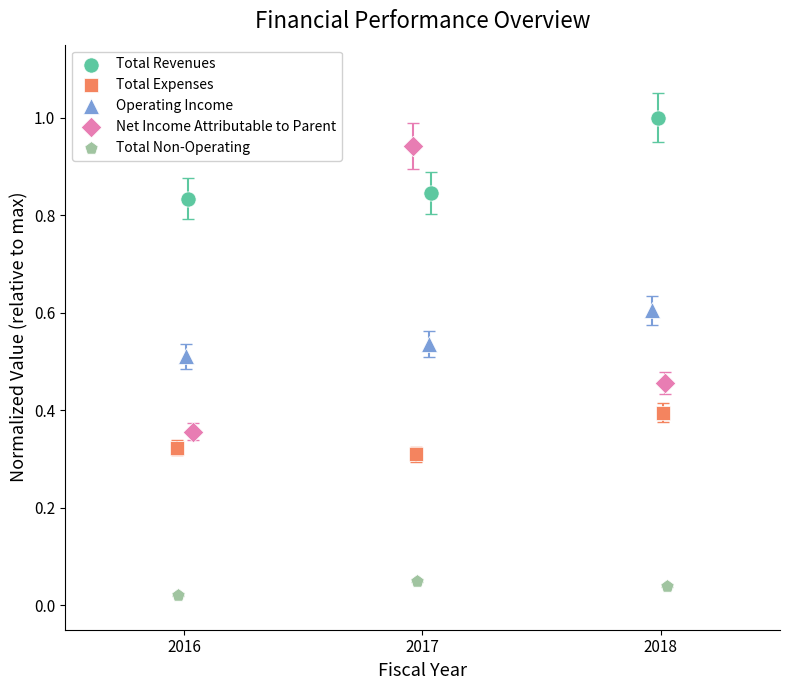

Which series contains the highest Y value?

Total Revenues